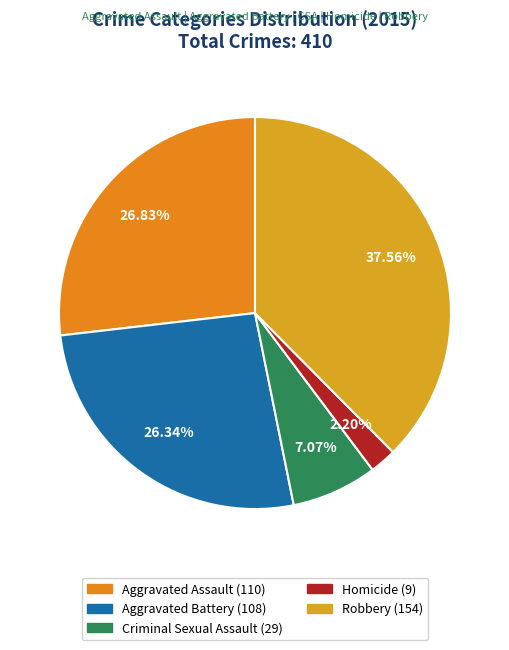

Is it true that Aggravated Assault is 27% of the pie?

True